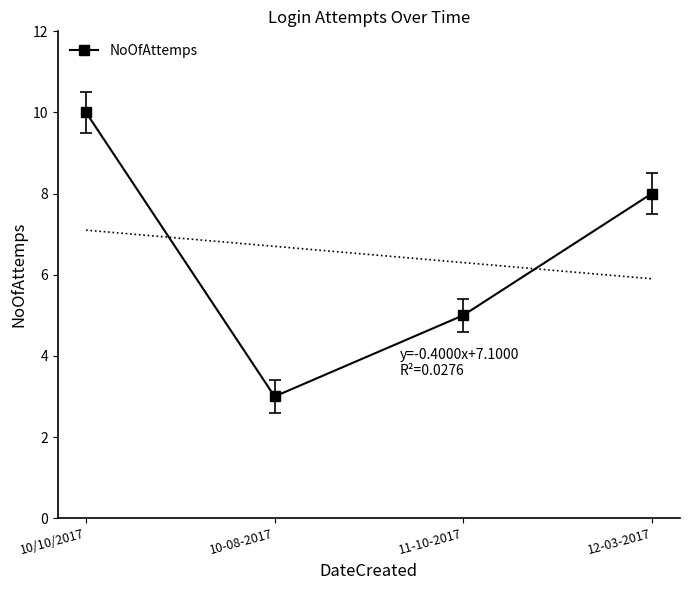

True or false: the data has more than 1 interior local peaks.

False